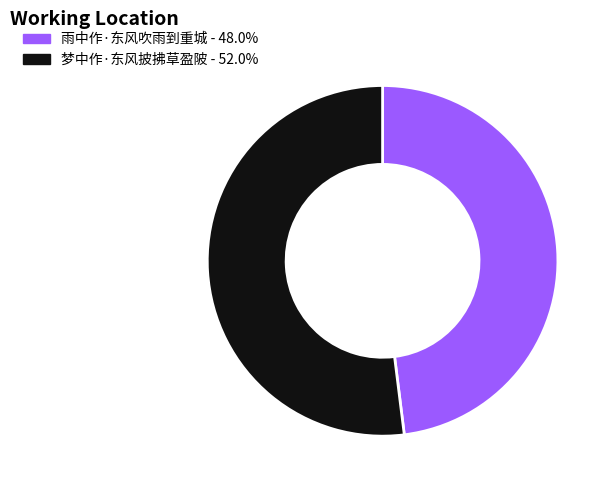

Combined, do 梦中作·东风披拂草盈陂 and 雨中作·东风吹雨到重城 account for over 50%?

Yes